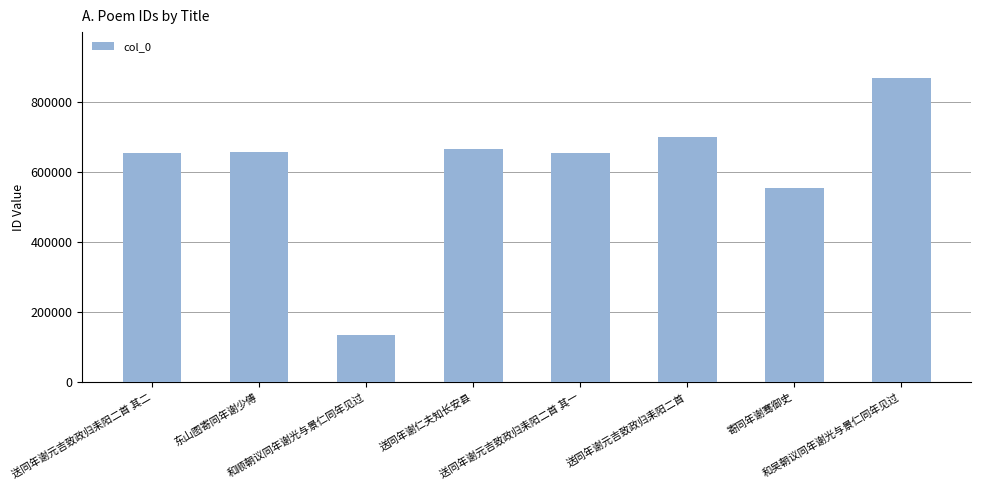

How many data points are less than 658930?

4